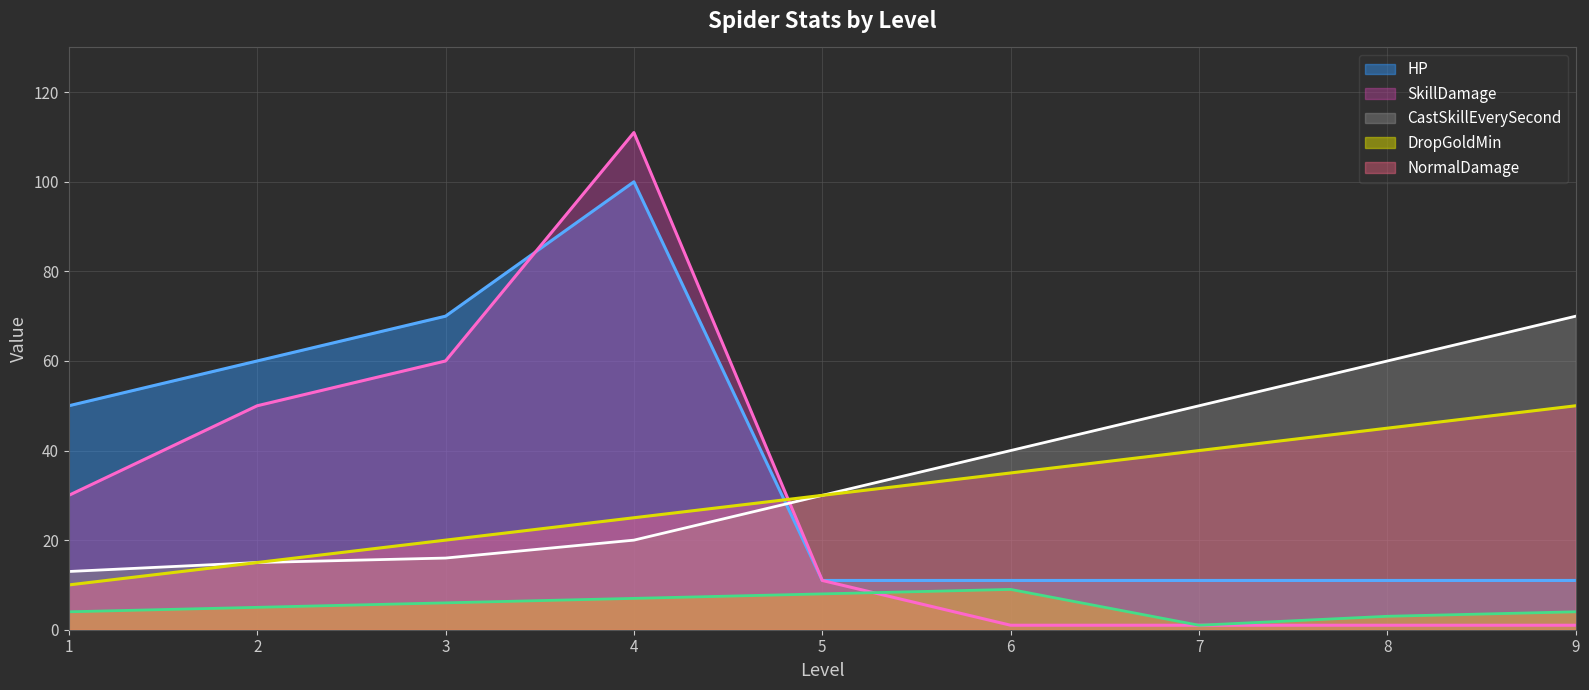

How many lines are shown in the chart?

5